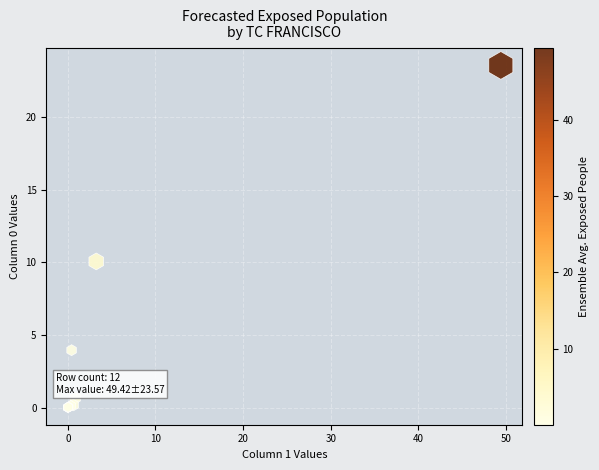

What Y value in the scatter plot is closest to 11?

10.1